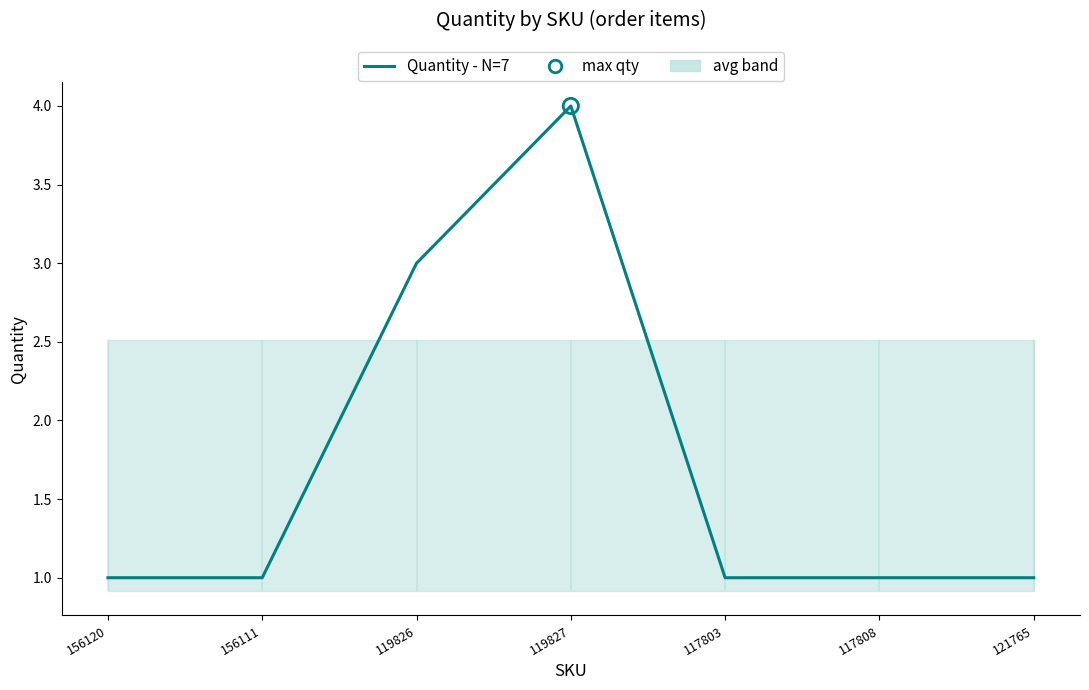

Which has a higher value, 119827 or 119826?

119827